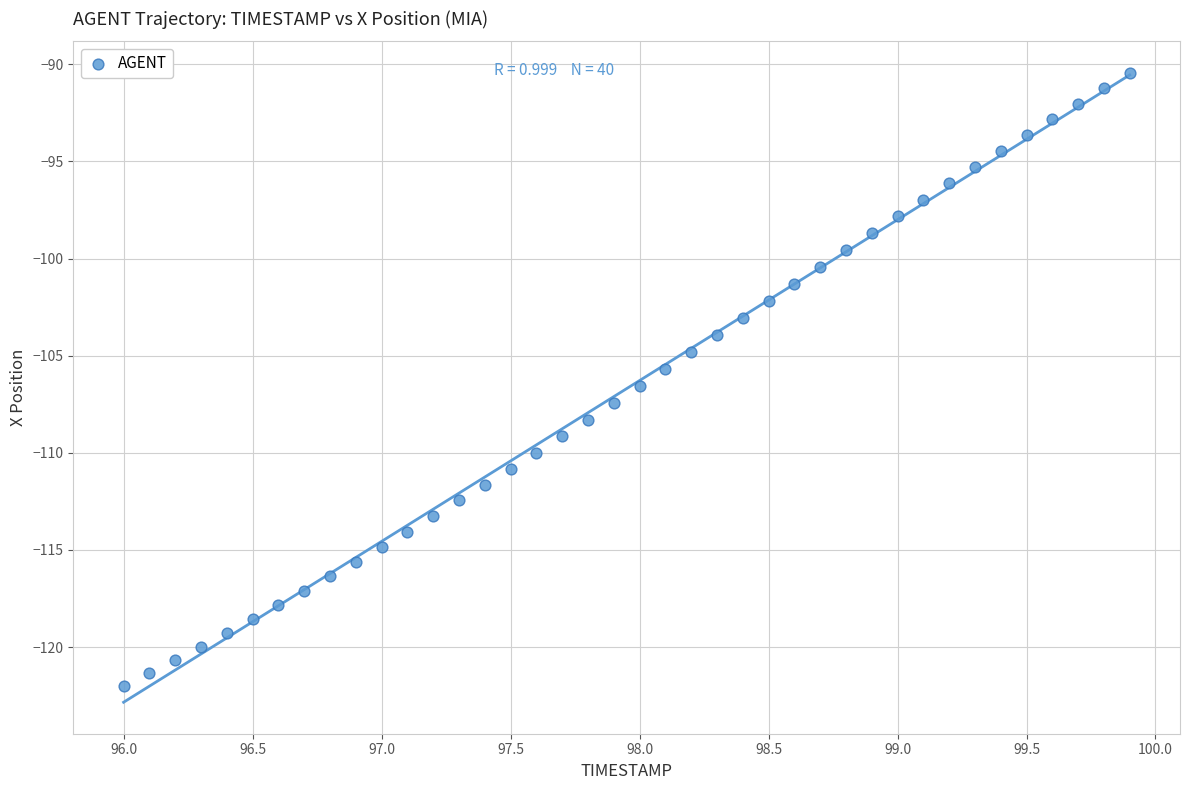

What is the range of X values (max minus min)?

3.9